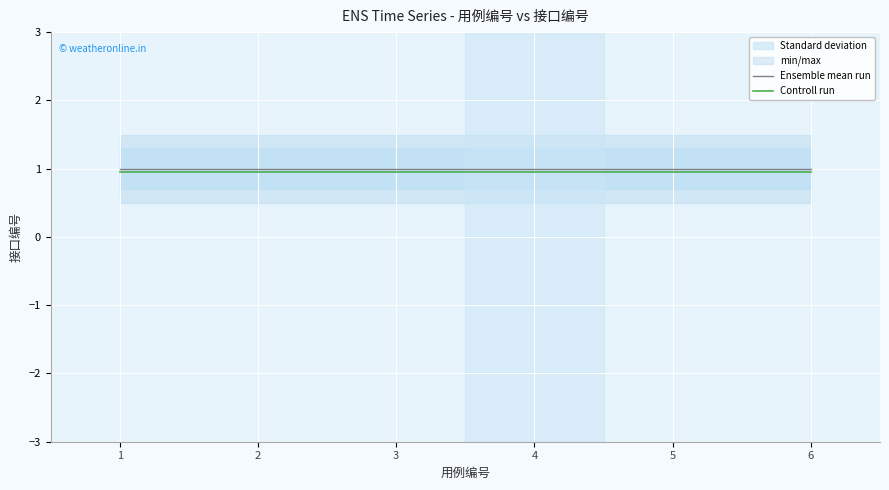

List the series in order of their overall mean, lowest first.

Controll run, Ensemble mean run